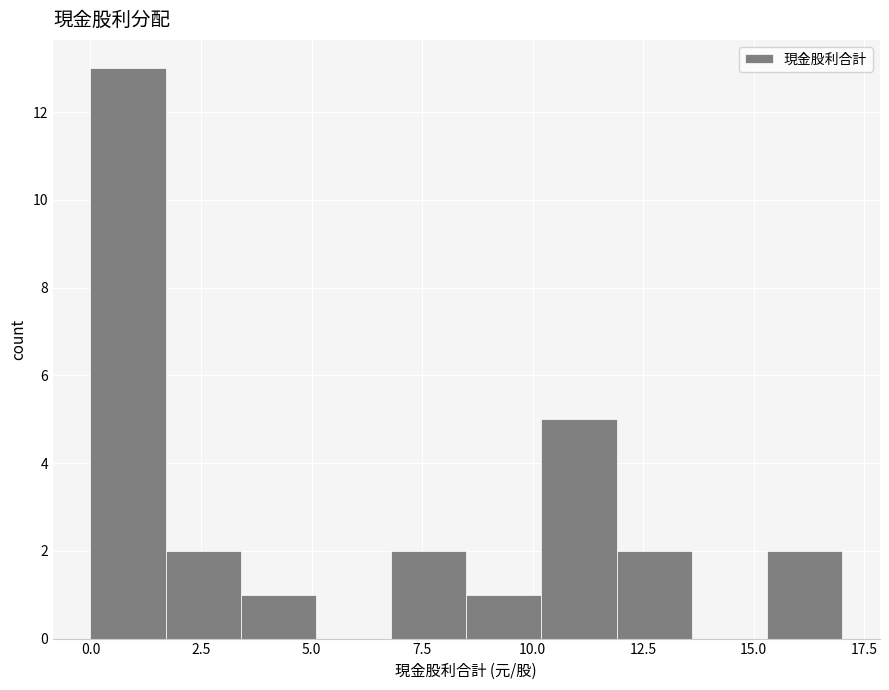

Read against the x-axis, roughly where is the centre of the tallest bar?

1.0